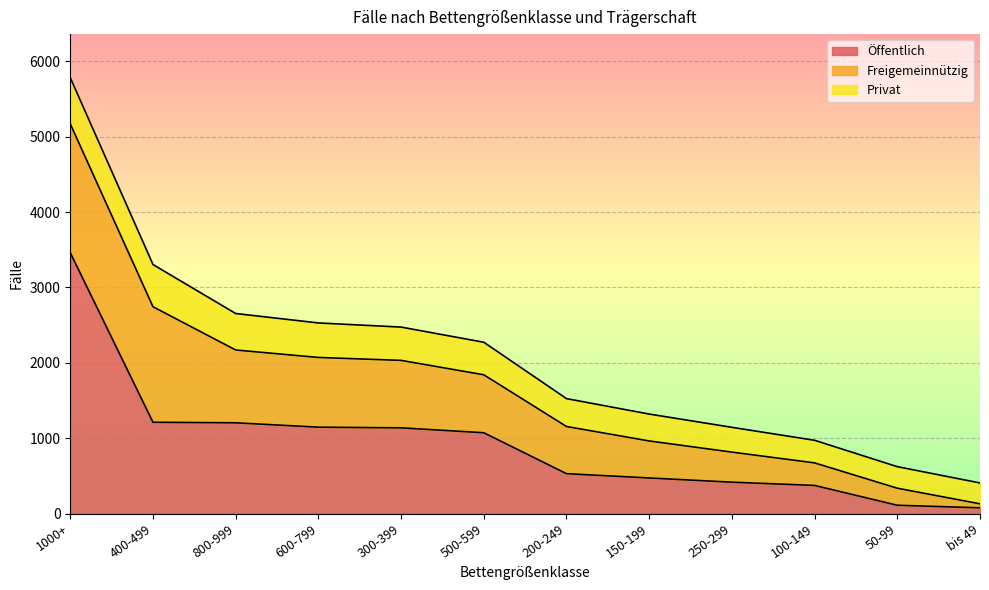

Which series has the largest total across all categories?

Öffentlich